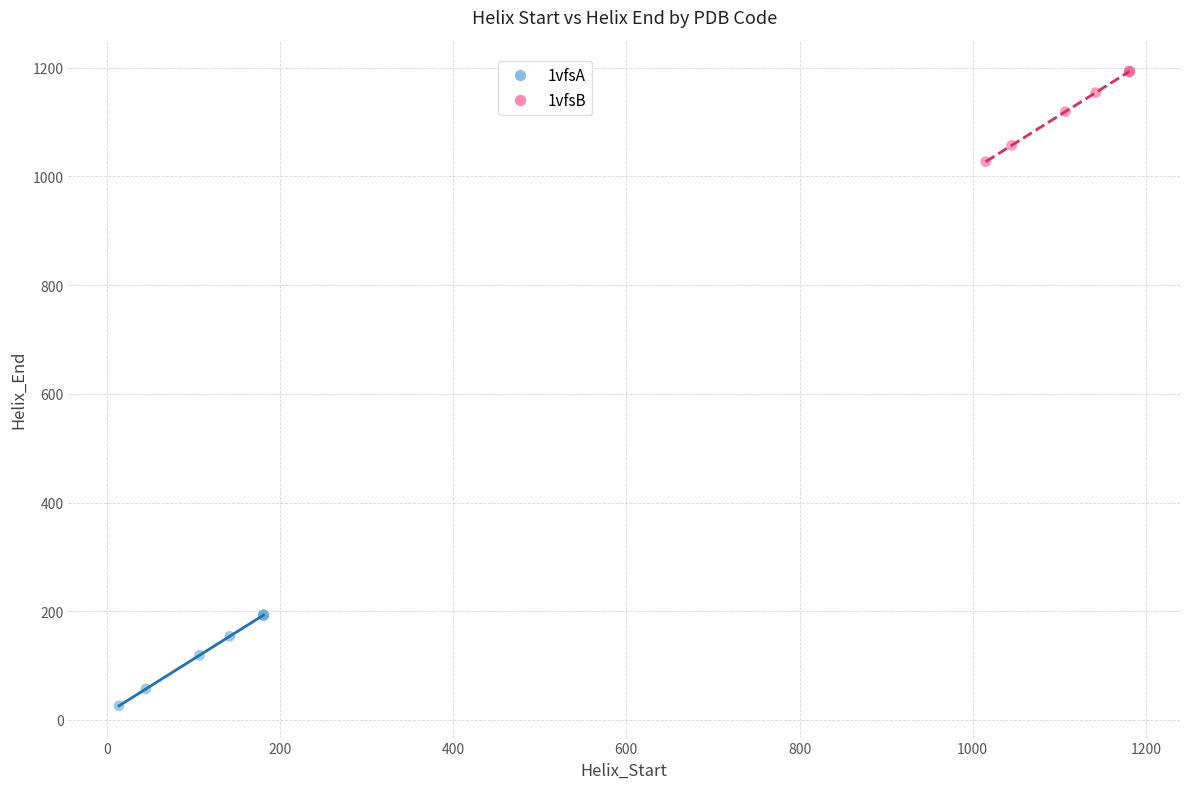

Which series reaches the minimum Y coordinate?

1vfsA